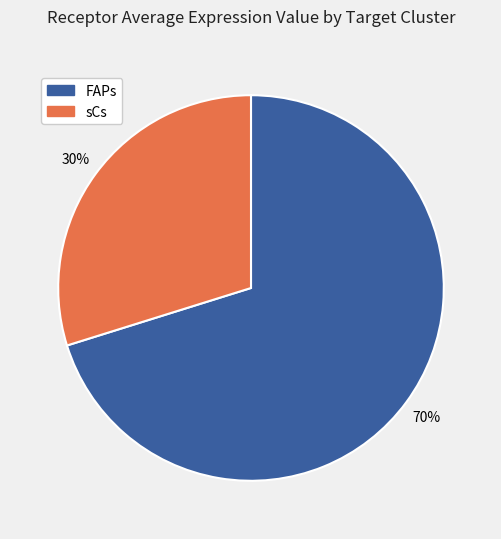

What percentage is the sCs slice, to the nearest percent?

30%